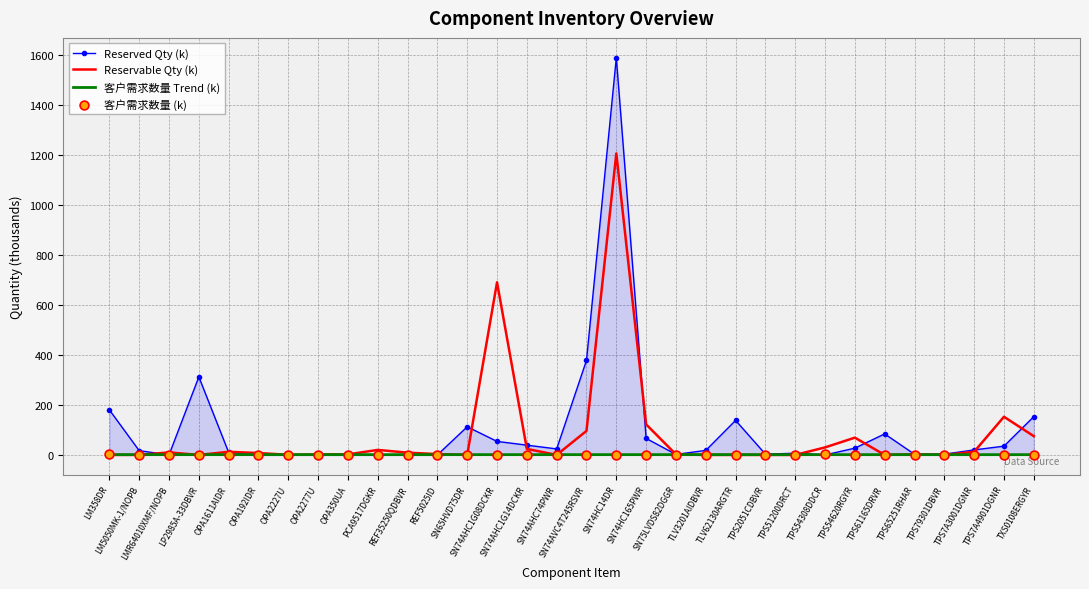

What is the total value across all series at TPS54308DDCR?

34.1